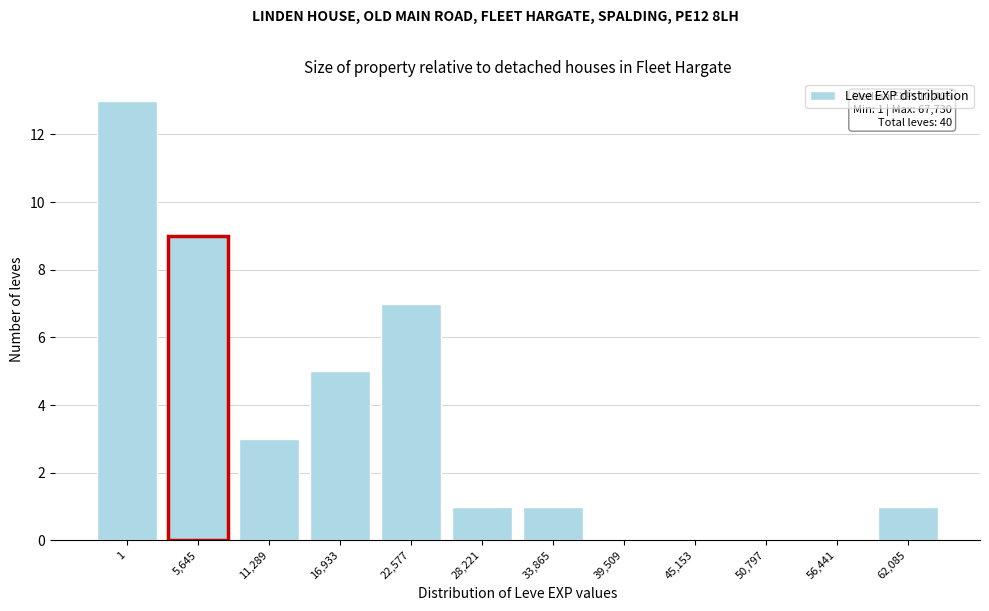

Reading left to right, list all the values displayed in this chart.

1=13	5,645=9	11,289=3	16,933=5	22,577=7	28,221=1	33,865=1	39,509=0	45,153=0	50,797=0	56,441=0	62,085=1